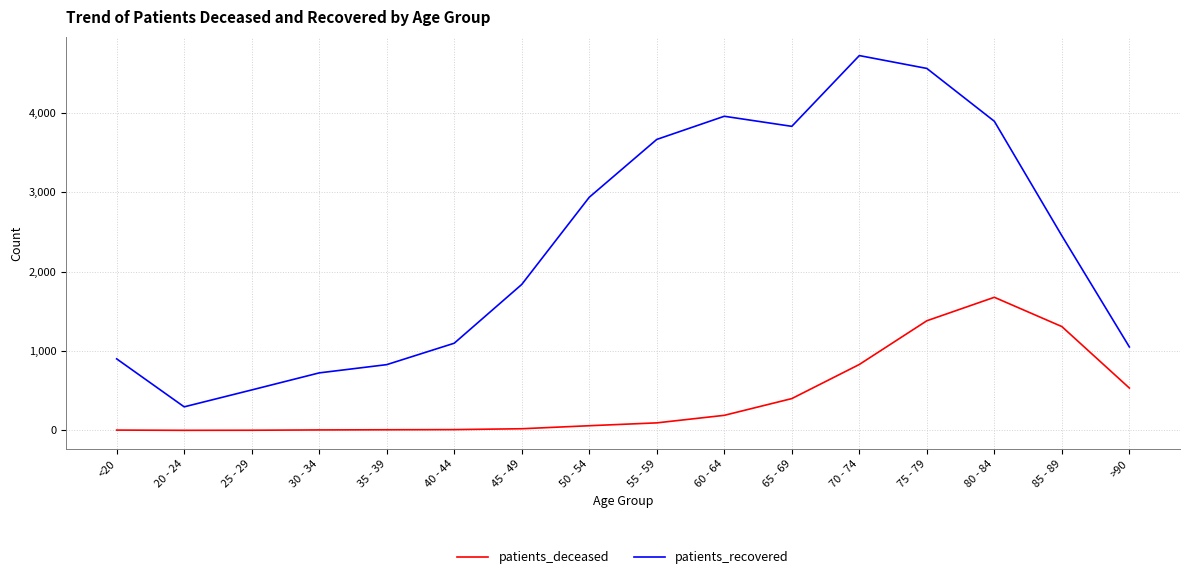

What is the highest value of the patients_deceased series?

1678